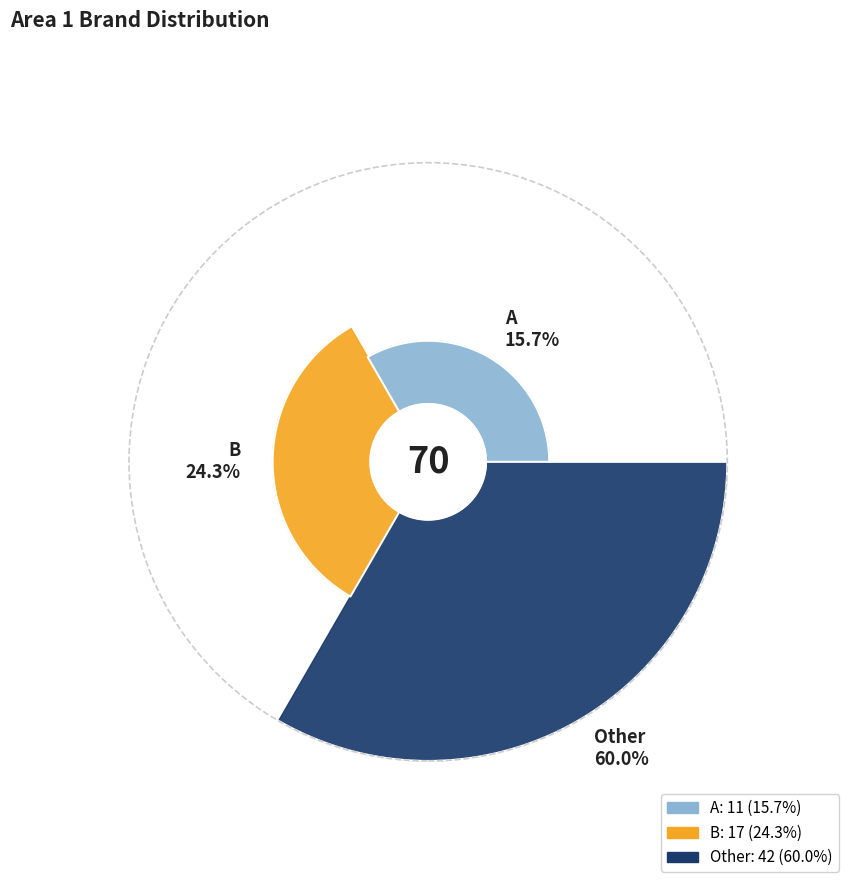

What is the change in value from A to B?

+6